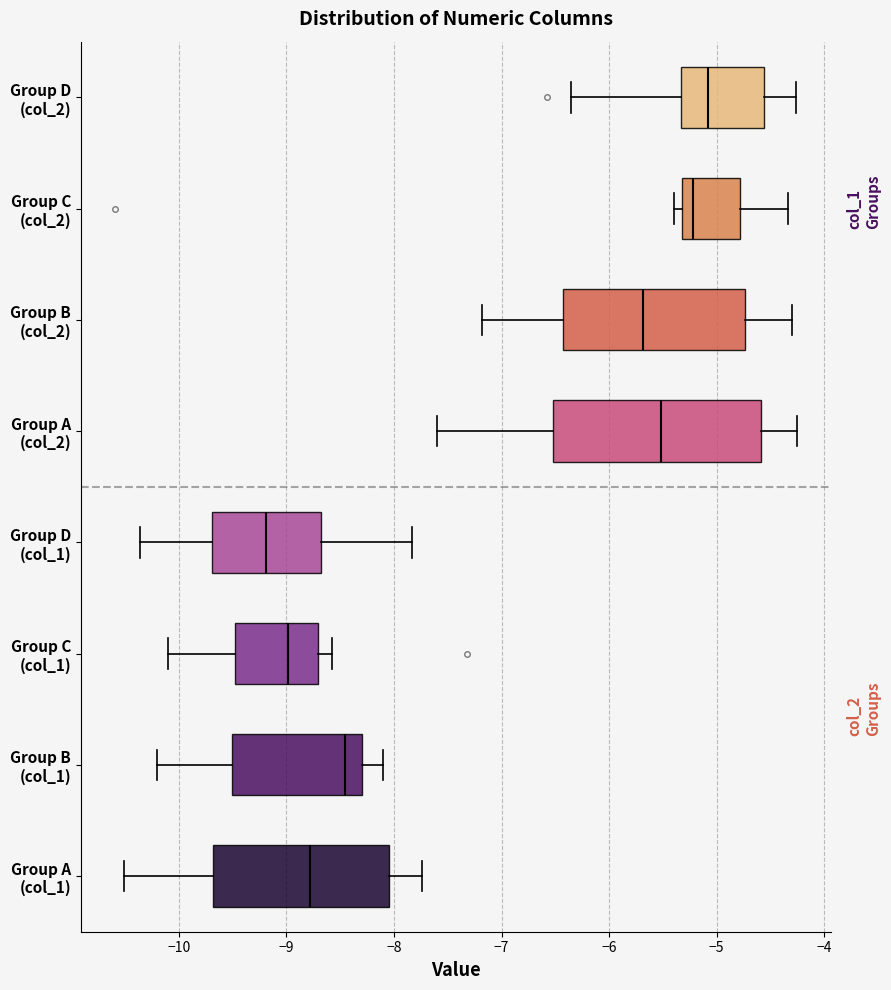

Reading bottom to top, transcribe this box plot: for each box, give where its median line is, the range the box spans, and where its two whiskers end, as read against the x-axis. The values are not printed on the chart, so give them approximately, as read against the axis.

Group A (col_1): median -8.8, box -9.7 to -8.0, whiskers -10.5 to -7.7
Group B (col_1): median -8.5, box -9.5 to -8.3, whiskers -10.2 to -8.1
Group C (col_1): median -9.0, box -9.5 to -8.7, whiskers -10.1 to -8.6
Group D (col_1): median -9.2, box -9.7 to -8.7, whiskers -10.4 to -7.8
Group A (col_2): median -5.5, box -6.5 to -4.6, whiskers -7.6 to -4.2
Group B (col_2): median -5.7, box -6.4 to -4.7, whiskers -7.2 to -4.3
Group C (col_2): median -5.2, box -5.3 to -4.8, whiskers -5.4 to -4.3
Group D (col_2): median -5.1, box -5.3 to -4.6, whiskers -6.4 to -4.3